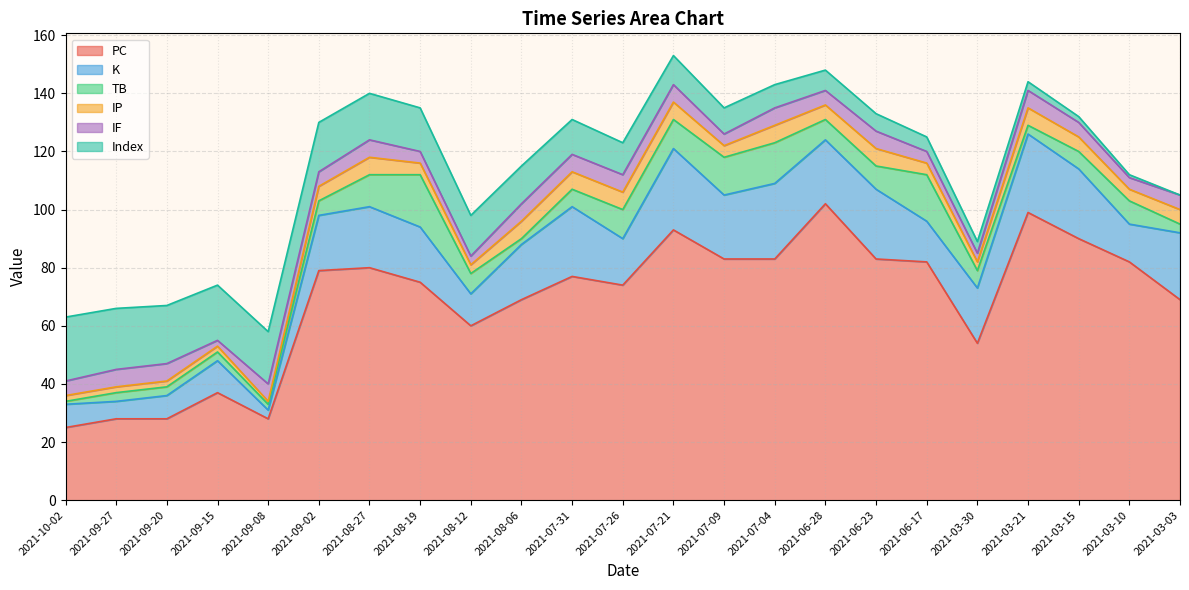

What is the total value across all series at 2021-07-26?

123